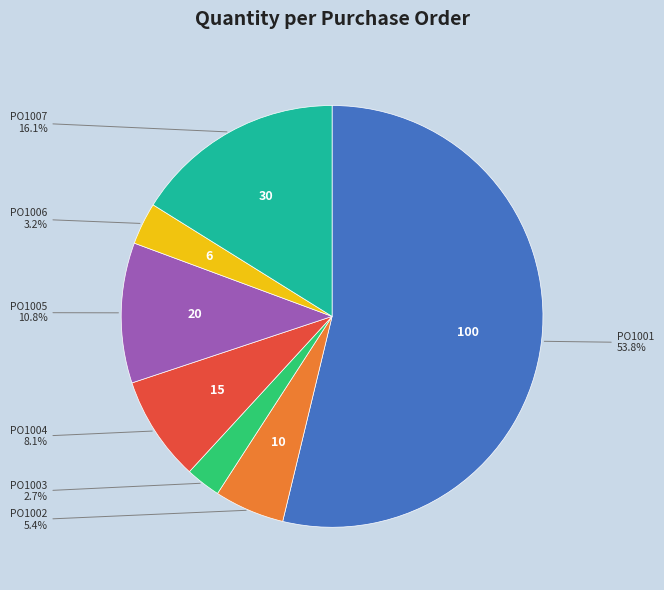

What is the ratio of the value at PO1005 to the value at PO1007?

0.7